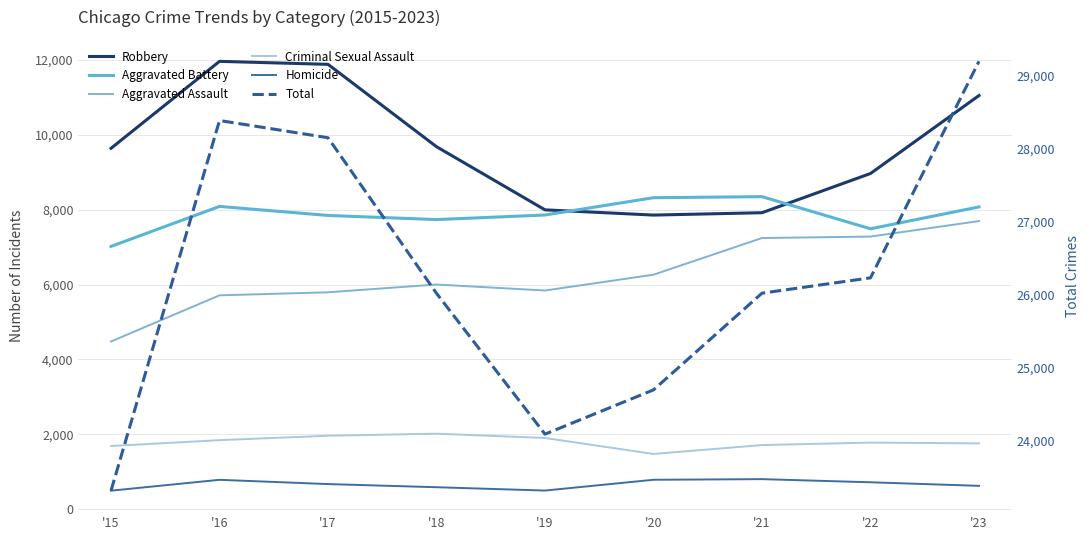

Is this an area chart (filled region under the line)?

No